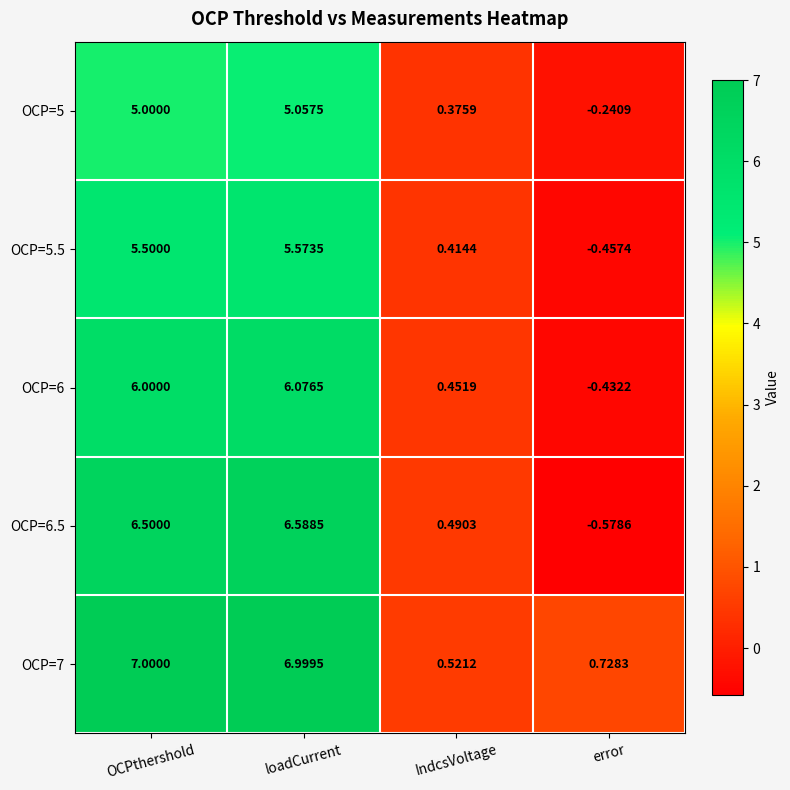

Between OCPthershold and IndcsVoltage, which series saw the biggest shift?

OCP=7